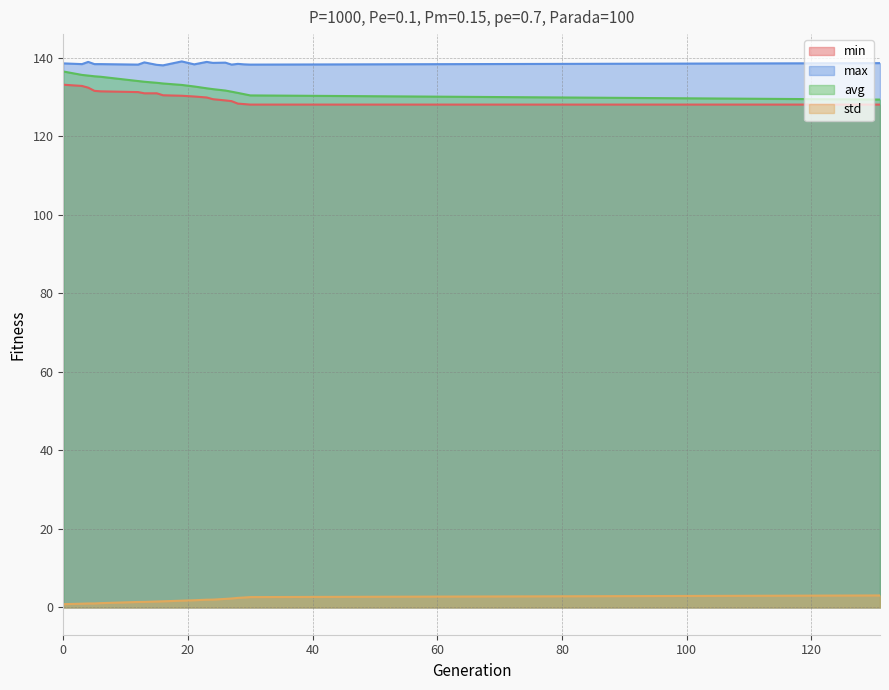

True or false: min and std intersect in this chart.

False